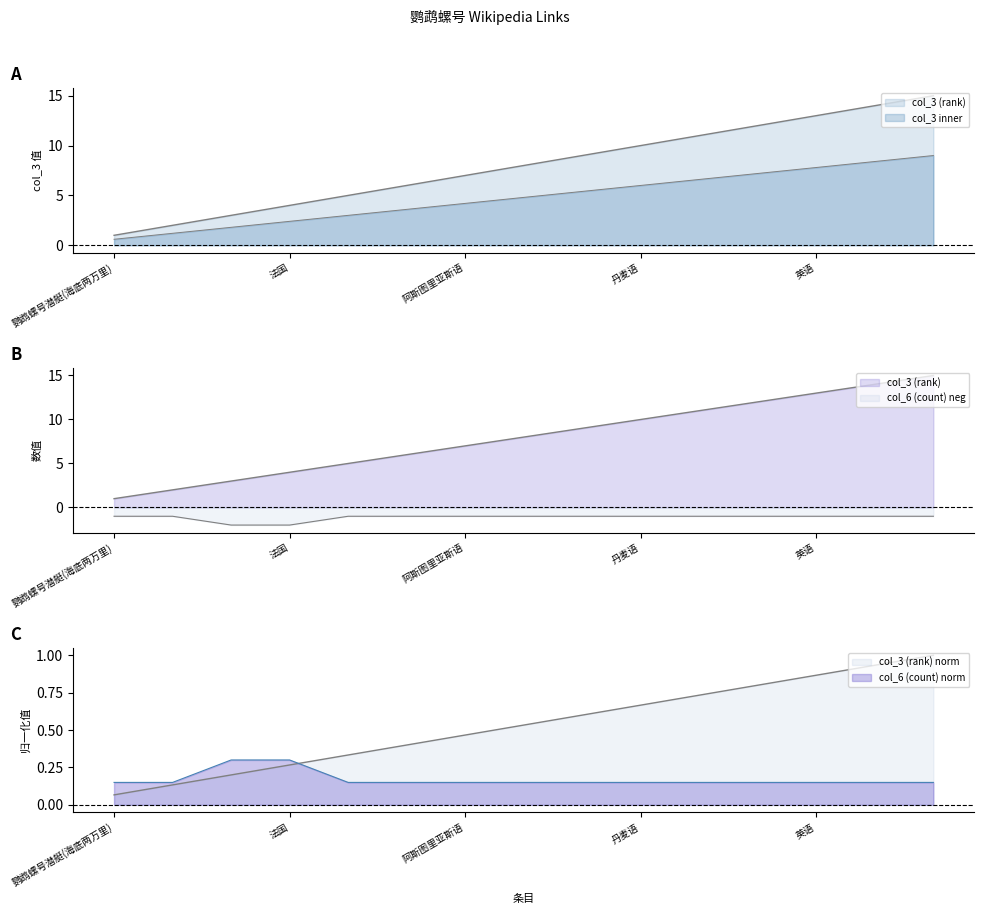

Which category has the highest value in the col_6 (count) series?

鹦鹉螺号潜艇(海底两万里)